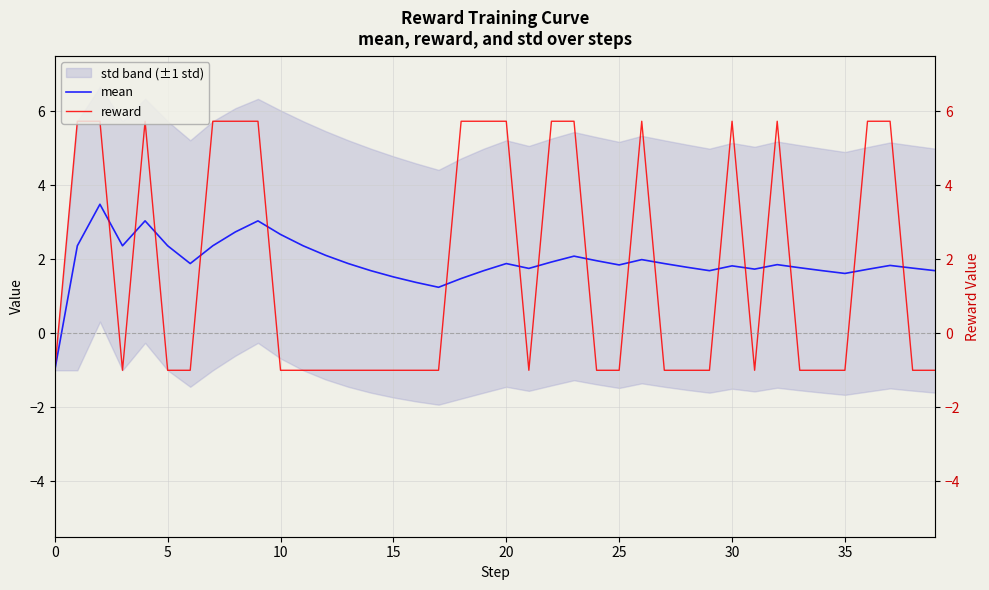

What is the greatest value displayed?

5.7